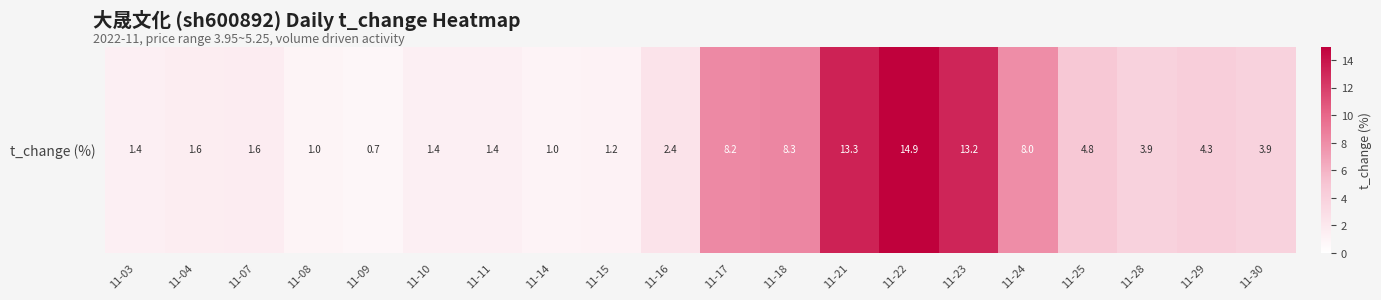

What is the difference between the second highest and second lowest values?

12.3